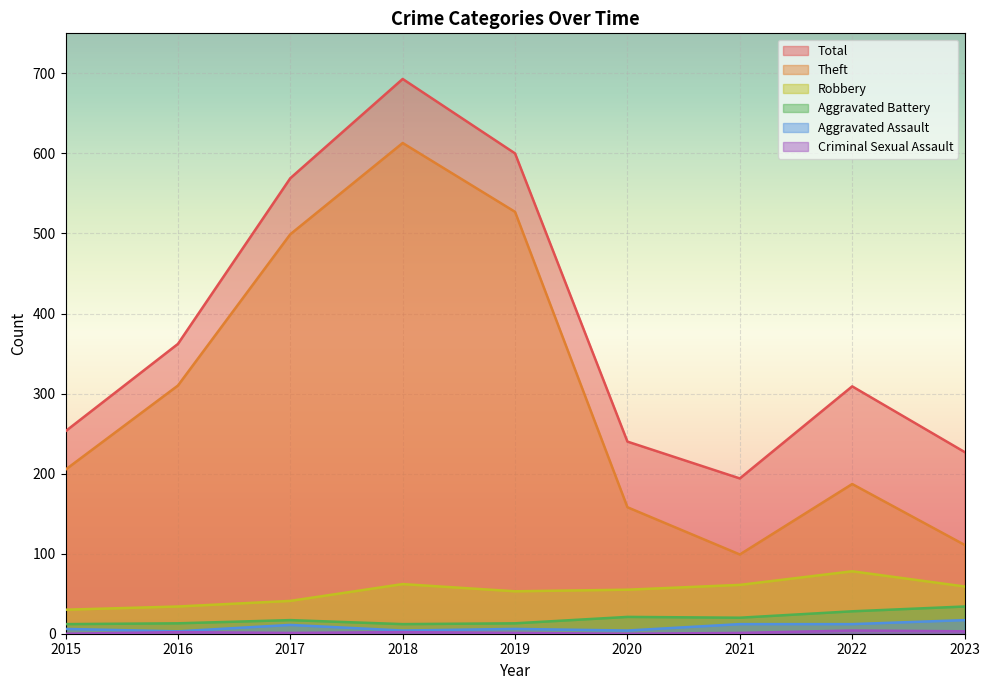

Reading left to right, extract all data points from this chart.

Theft: 205	310	499	613	527	158	99	187	111
Total: 253	362	569	693	600	240	194	309	227
Robbery: 30	34	41	62	53	55	61	78	59
Aggravated Battery: 12	13	17	12	13	21	20	28	34
Aggravated Assault: 6	3	11	4	6	4	12	12	17
Criminal Sexual Assault: 0	2	1	2	1	0	1	4	3